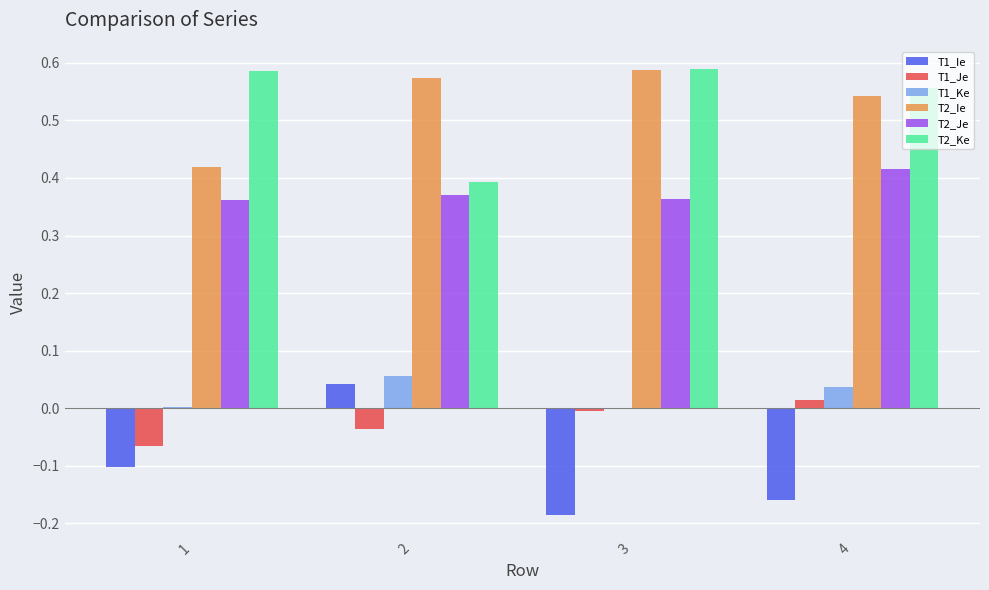

Is the value of T2_Je at 3 greater than the value of T2_Ke at 4?

No